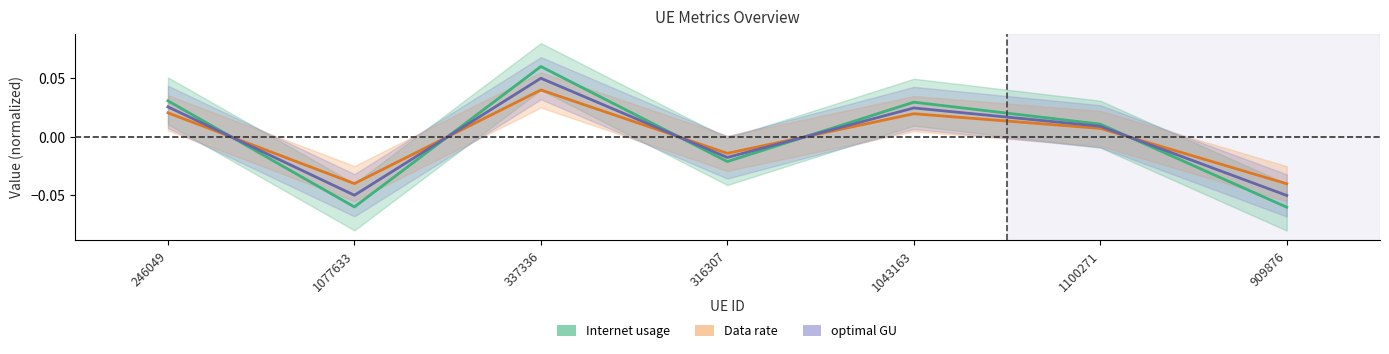

Between 1077633 and 909876, which is larger?

1077633